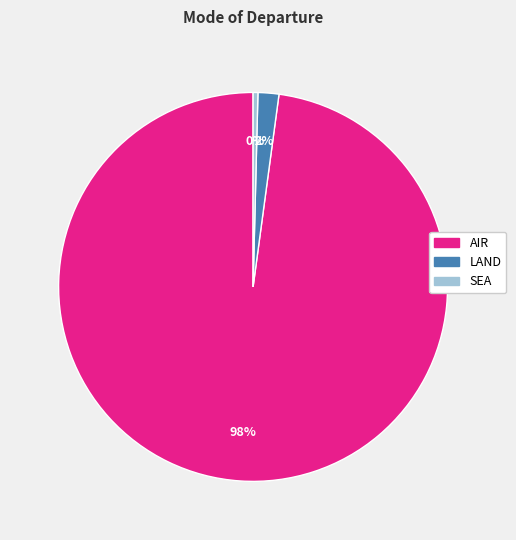

How many slices are in this pie chart?

3